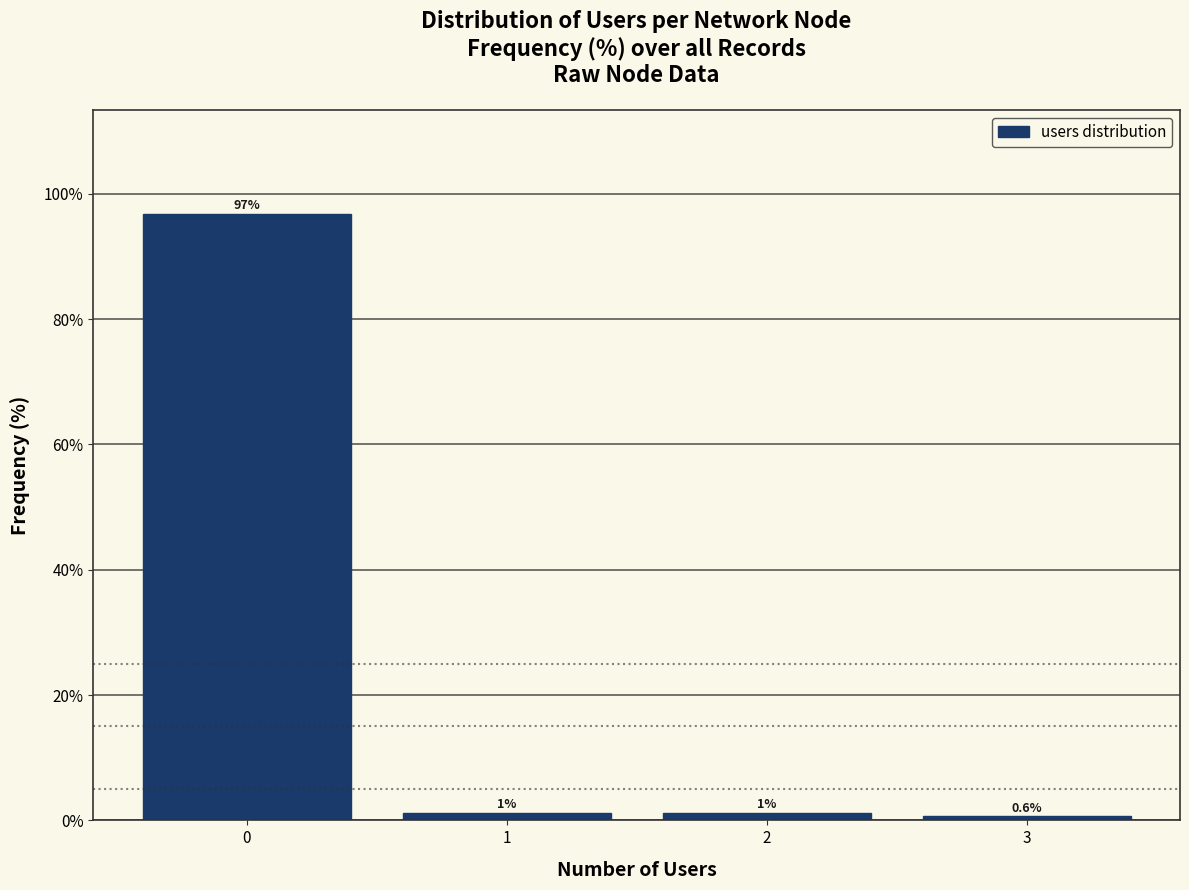

Over which range of the x-axis is the bar tallest?

-0.5 to 0.5